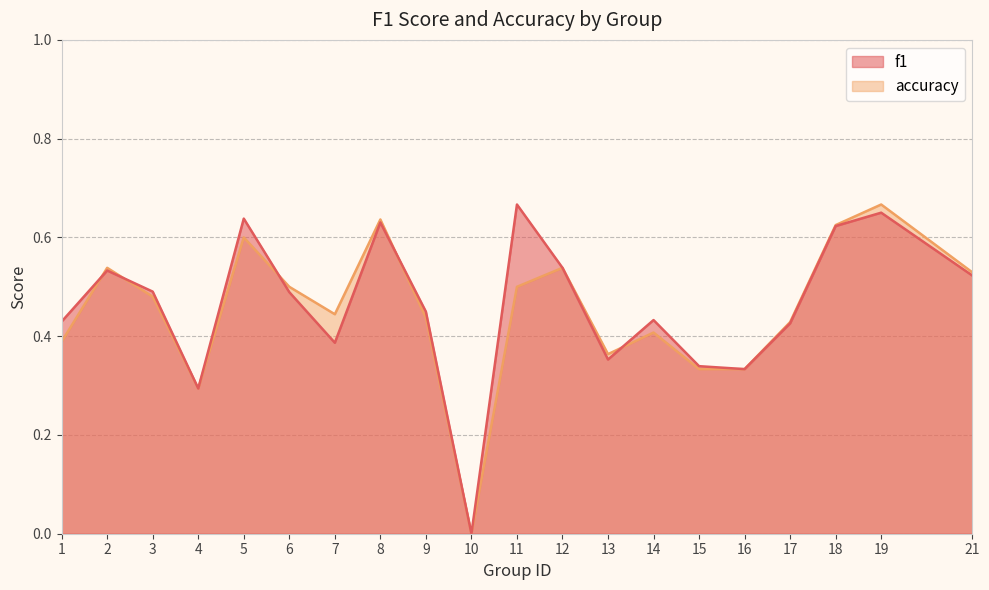

Reading left to right, transcribe all the data shown in this chart.

f1: 1=0.4	2=0.5	3=0.5	4=0.3	5=0.6	6=0.5	7=0.4	8=0.6	9=0.4	10=0.0	11=0.7	12=0.5	13=0.4	14=0.4	15=0.3	16=0.3	17=0.4	18=0.6	19=0.7	21=0.5
accuracy: 1=0.4	2=0.5	3=0.5	4=0.3	5=0.6	6=0.5	7=0.4	8=0.6	9=0.4	10=0.0	11=0.5	12=0.5	13=0.4	14=0.4	15=0.3	16=0.3	17=0.4	18=0.6	19=0.7	21=0.5